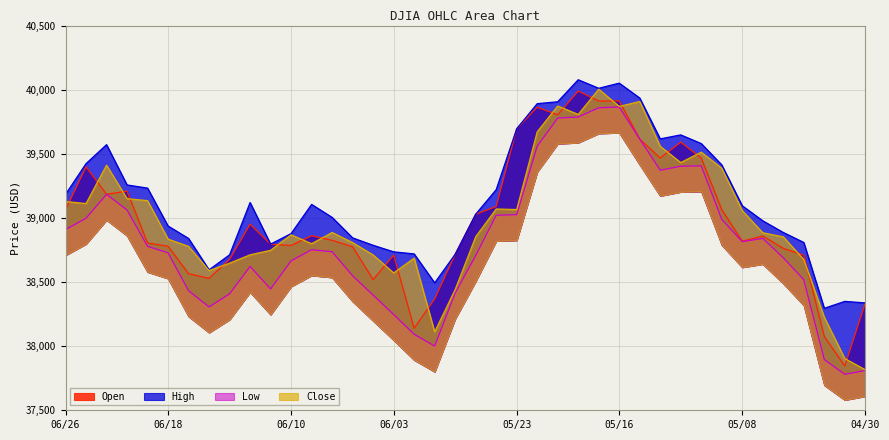

Is the value of Open at 05/21 greater than the value of Low at 05/01?

Yes